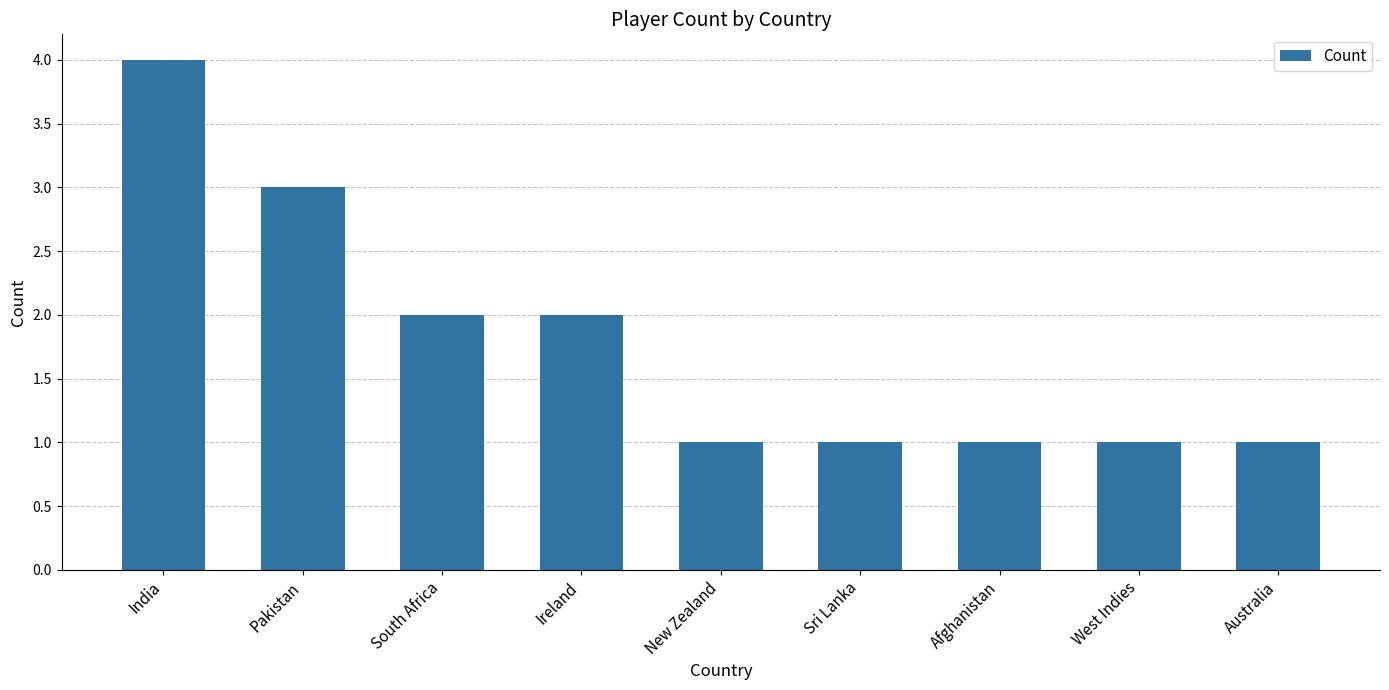

How many distinct data groups are displayed?

1